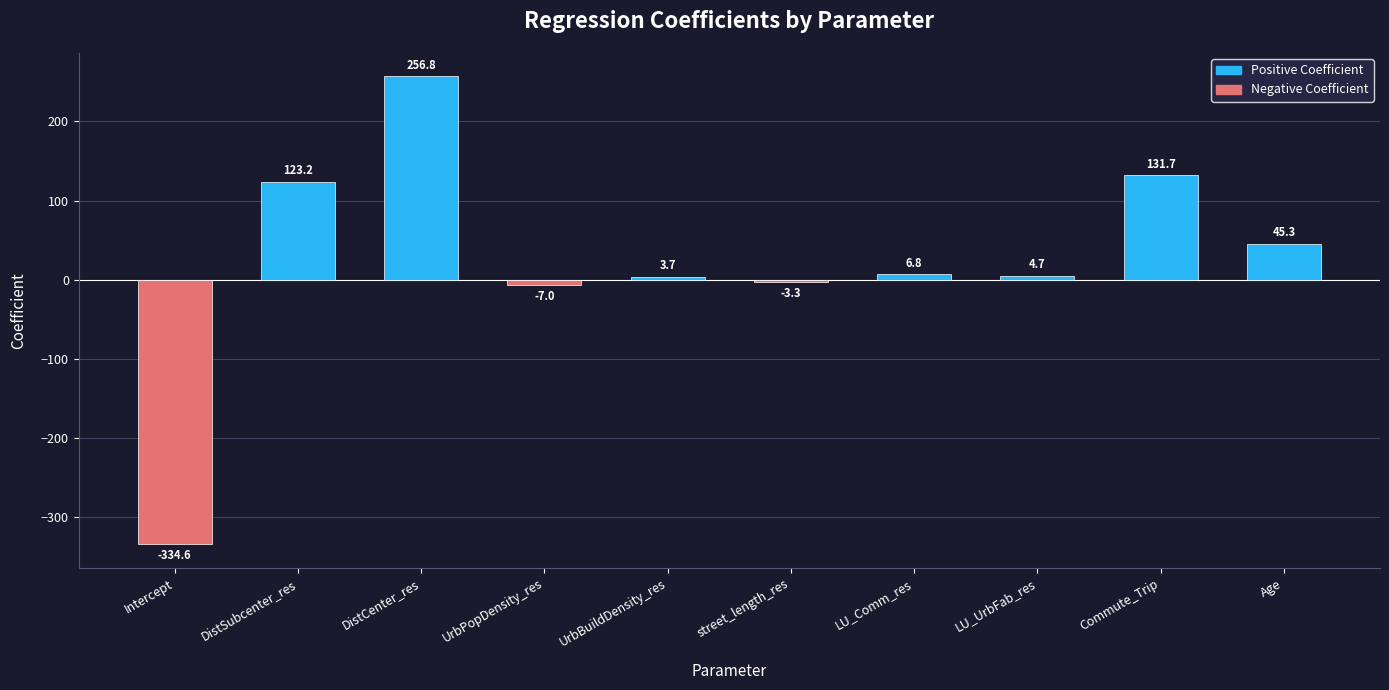

What is the label of the 3rd bar from the left?

DistCenter_res